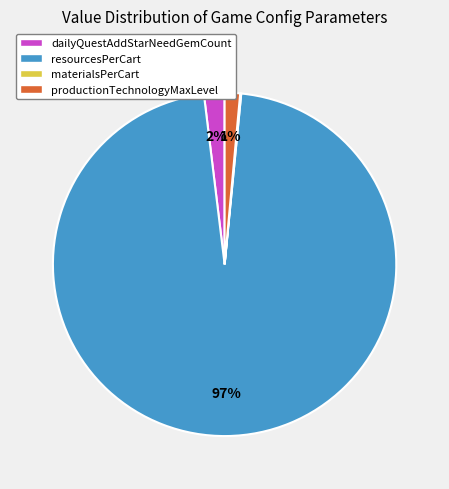

Is resourcesPerCart the majority of the pie?

Yes